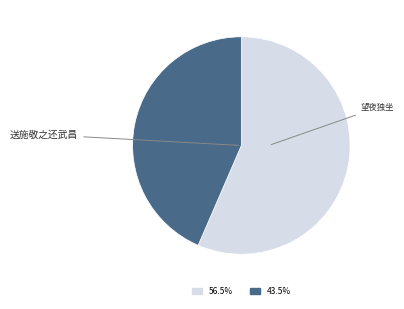

Does any single category account for the majority?

Yes